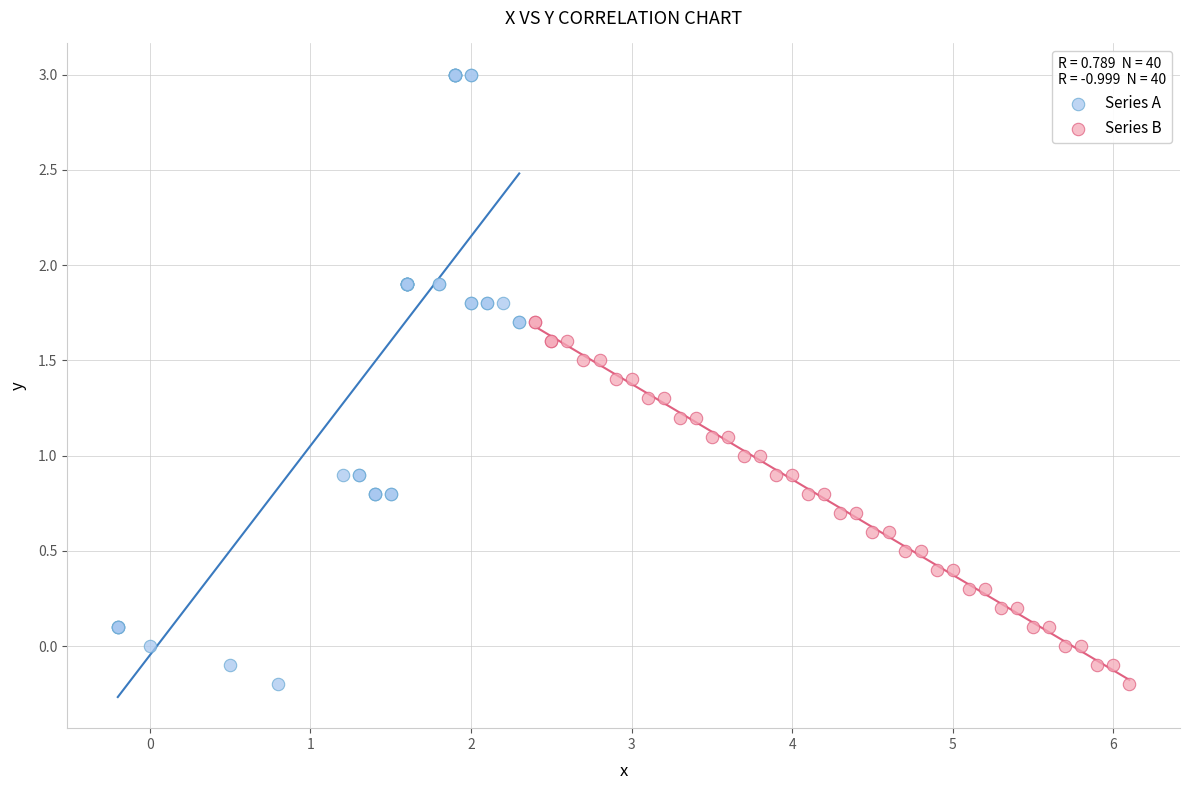

Which series reaches the maximum Y coordinate?

Series A